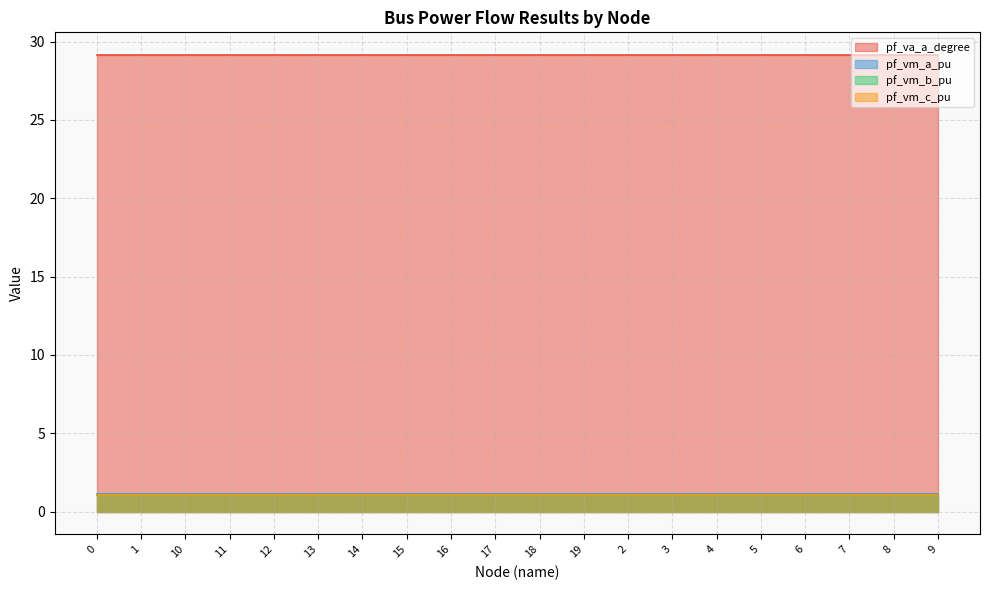

What is the minimum value for pf_va_a_degree?

29.1